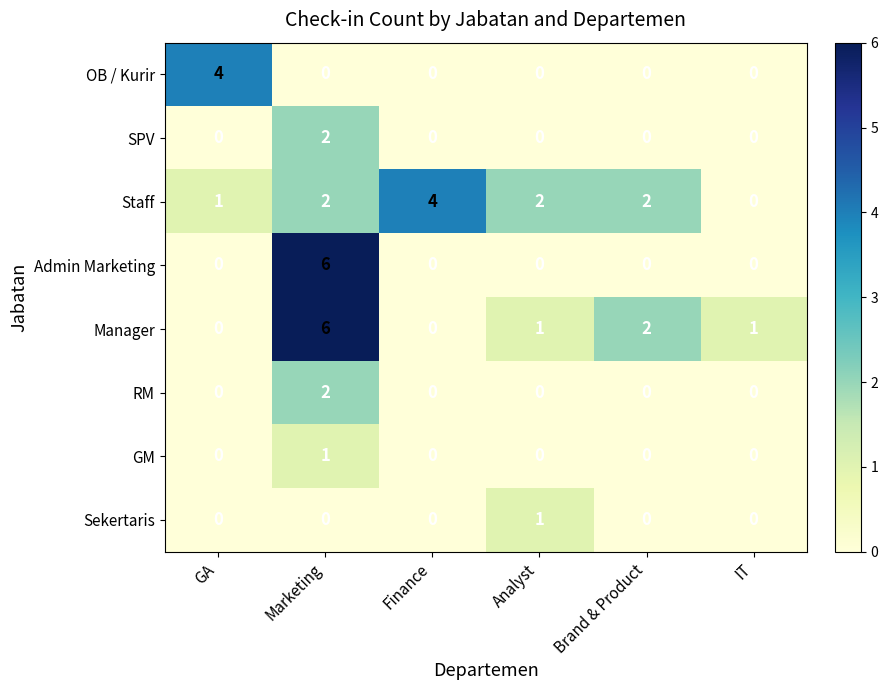

True or false: Admin Marketing has a value of 3 at Marketing.

False